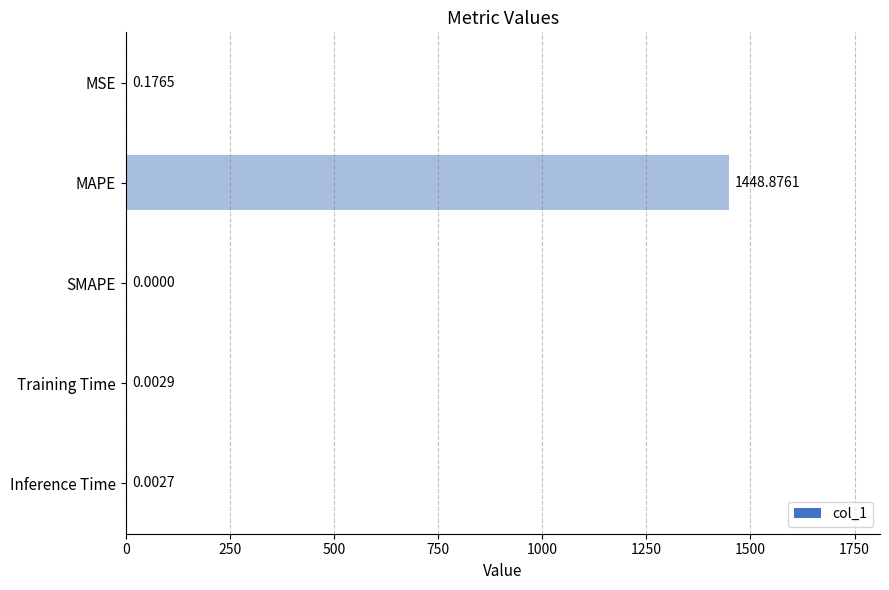

Where is the data nearest to the value 724?

MSE